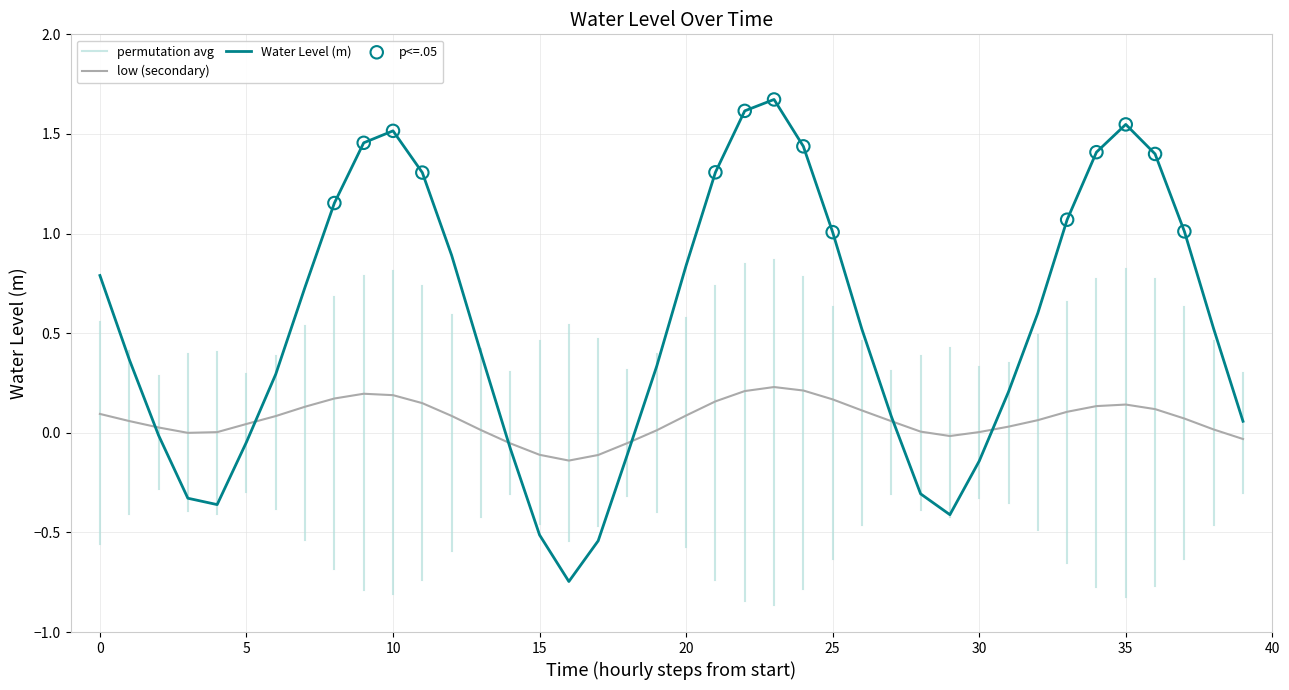

Is it true that Water Level (m) equals -0.5 at 15?

True